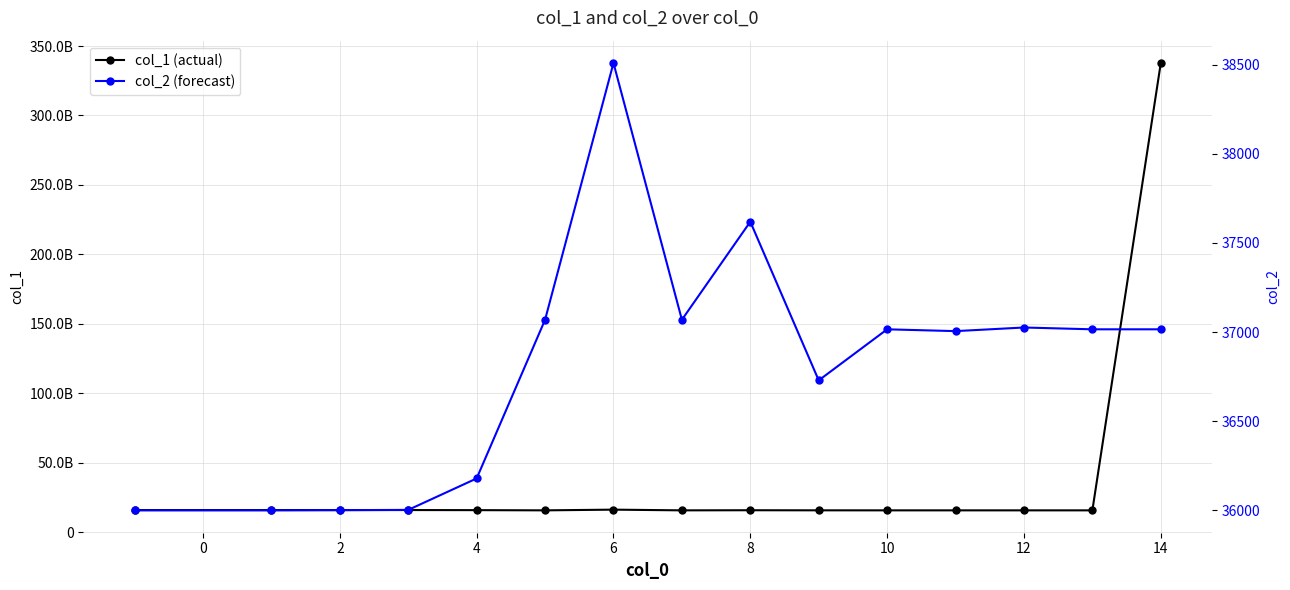

What is the value of the col_2 (forecast) point at the 6th from the left?

37068.8